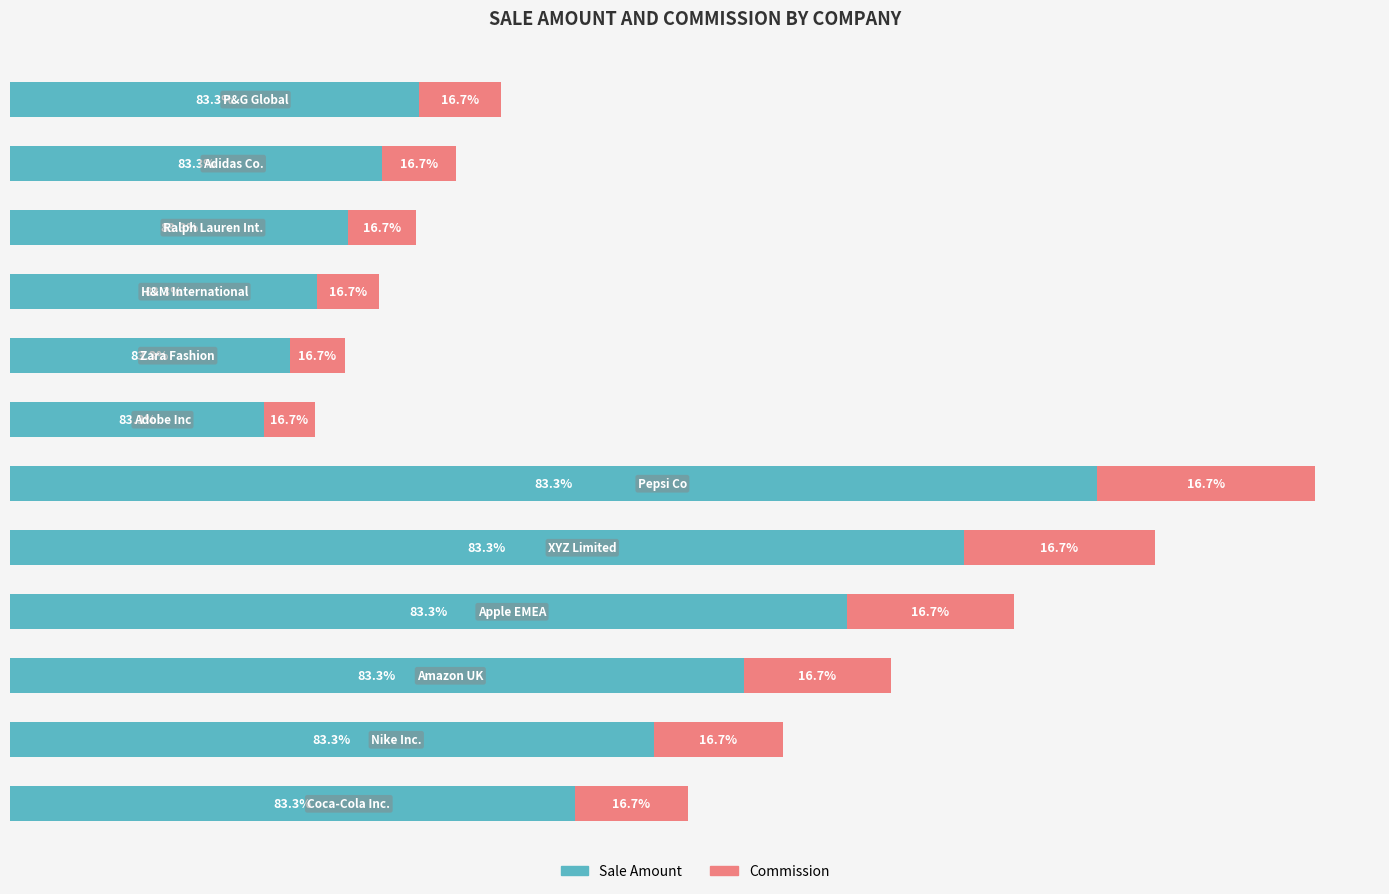

What are all the series names shown in the legend?

Sale Amount, Commission